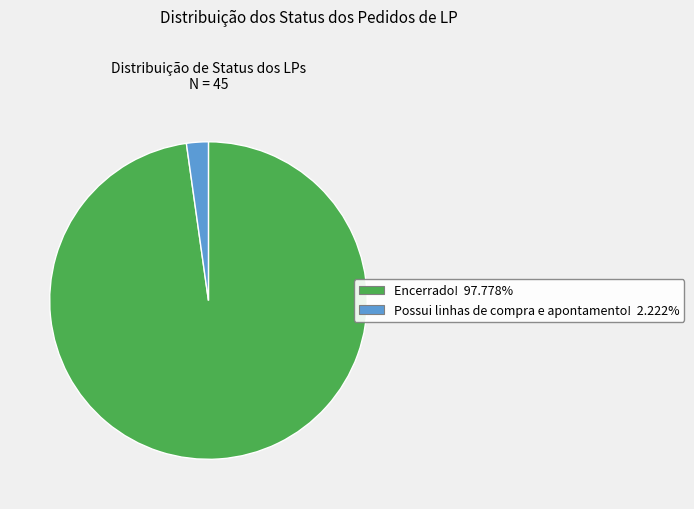

Is there a majority slice in this chart?

Yes